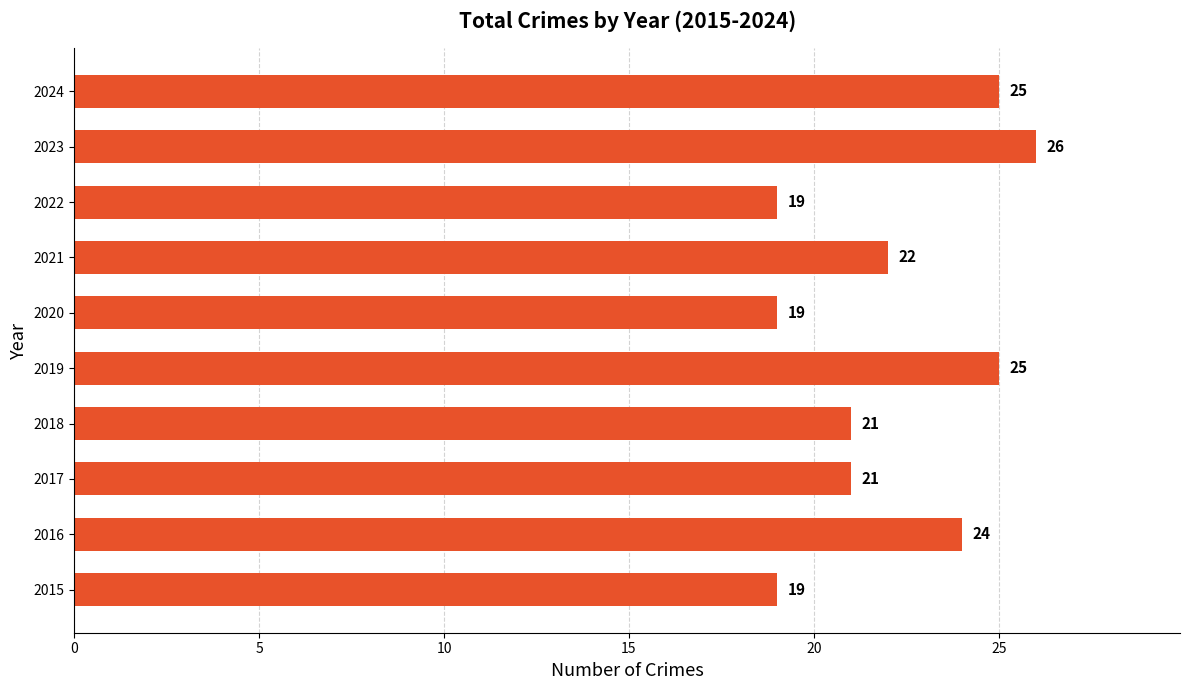

What is the smallest value displayed?

19